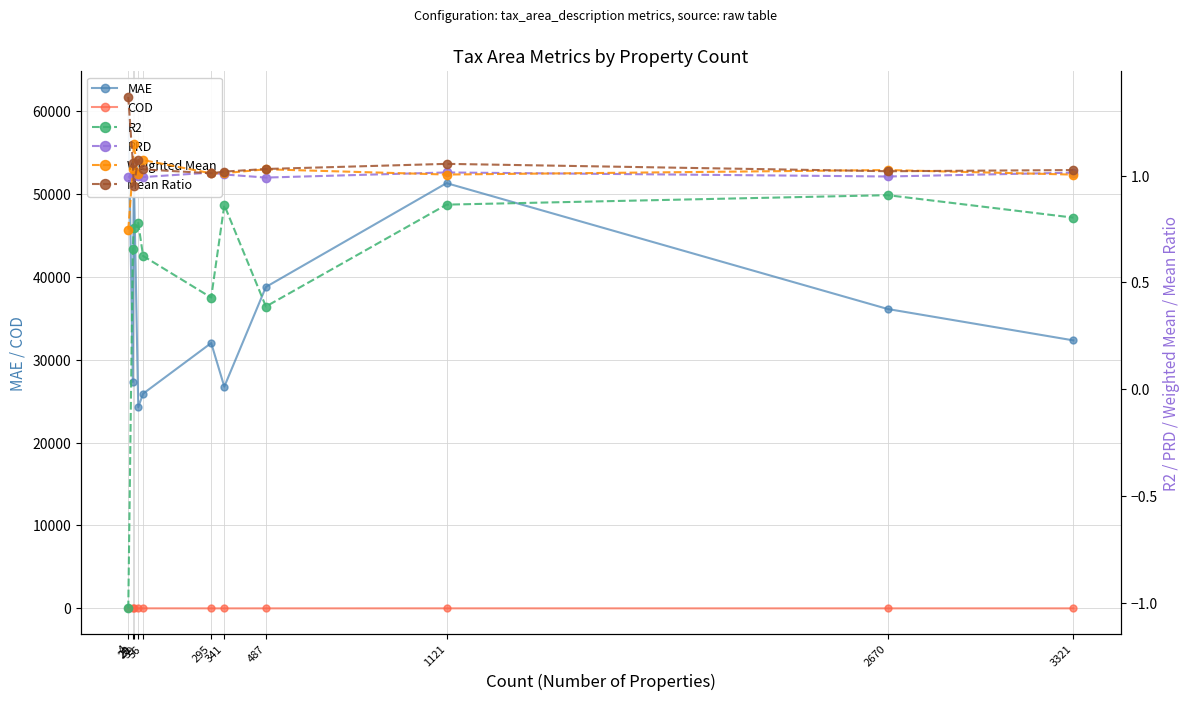

What is the smallest value displayed?

-1.0